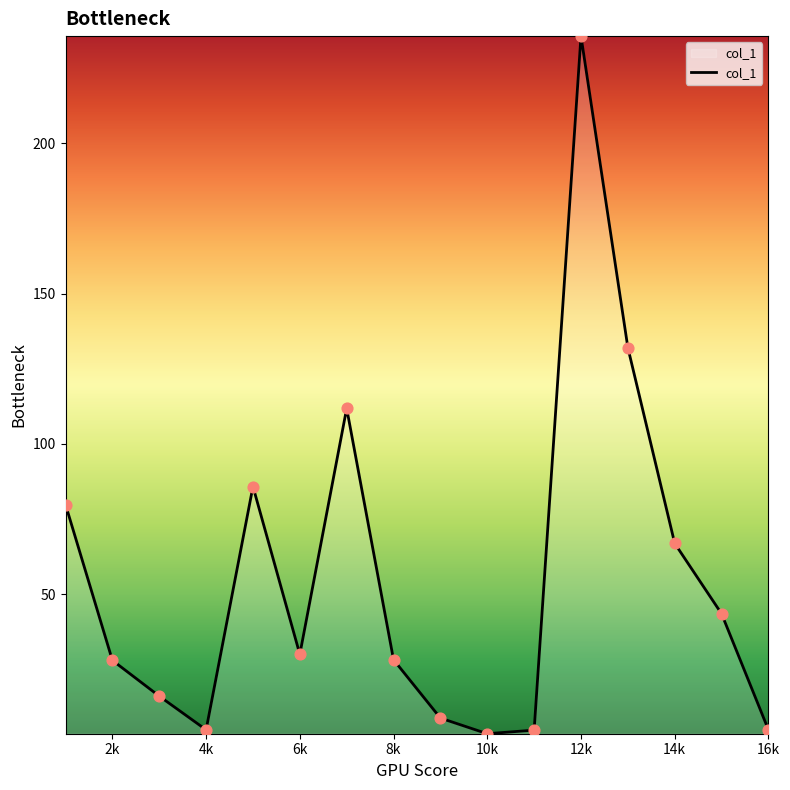

What is the greatest value displayed?

235.6